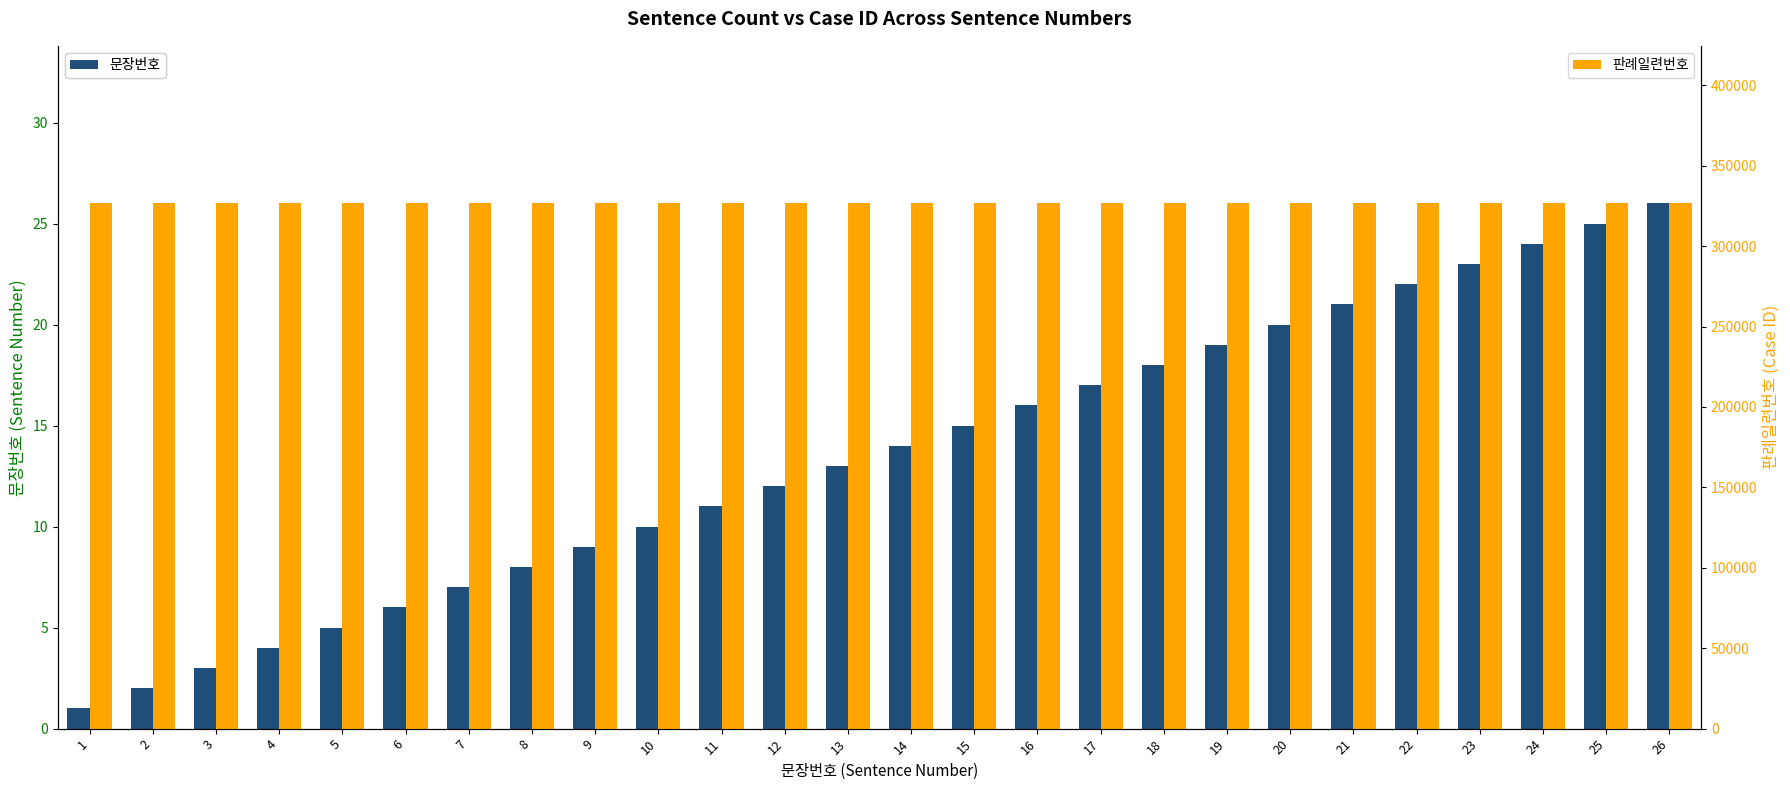

At which label does 문장번호 reach its peak?

26